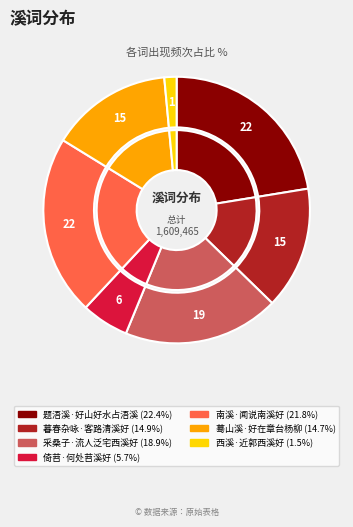

Do 蓦山溪·好在章台杨柳 and 采桑子·流人泛宅西溪好 together represent more than half of the pie?

No